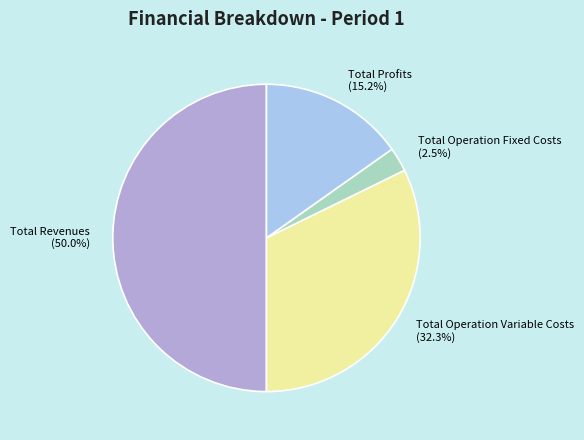

The Total Profits slice represents 8% of the pie. True or false?

False